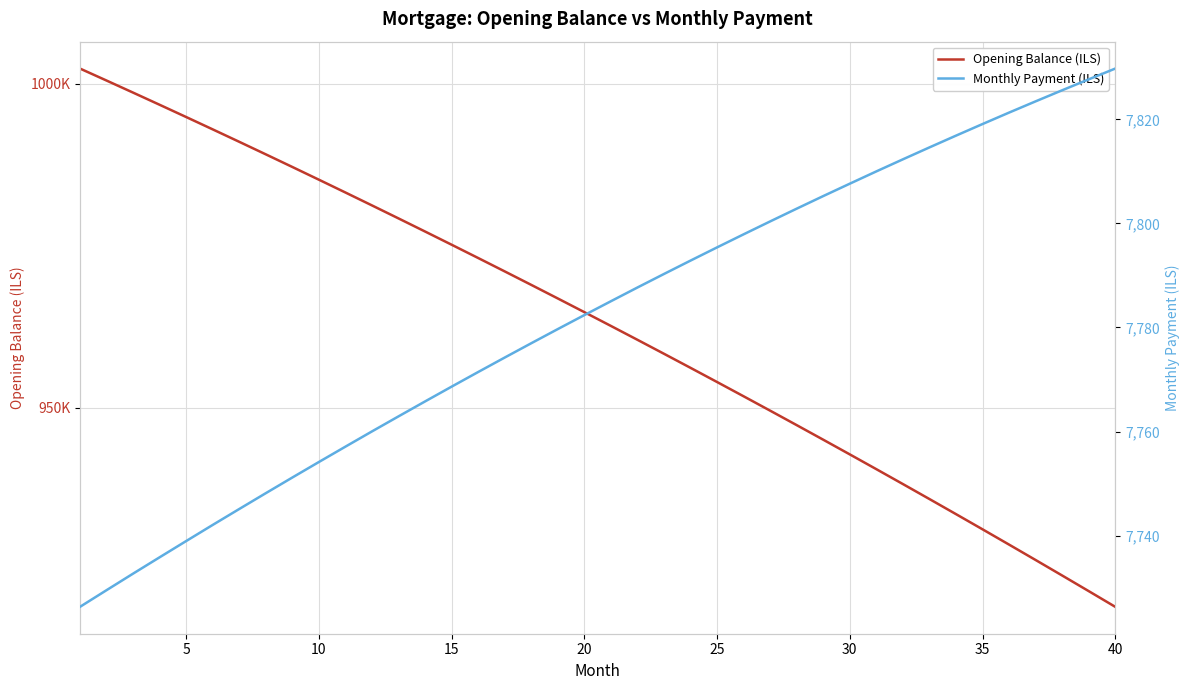

Is the value of Monthly Payment (ILS) at 25 greater than the value of Opening Balance (ILS) at 17?

No